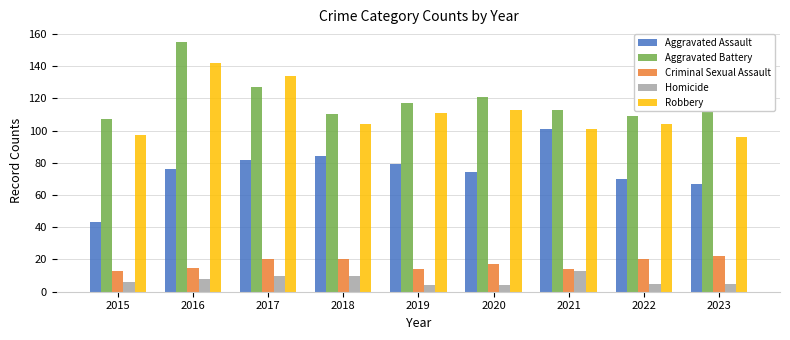

What are all the series names shown in the legend?

Aggravated Assault, Aggravated Battery, Criminal Sexual Assault, Homicide, Robbery